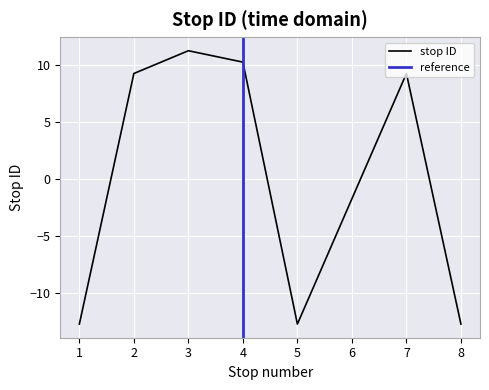

Reading left to right, list all the values displayed in this chart.

-12.8	9.2	11.2	10.2	-12.8	-1.8	9.2	-12.8